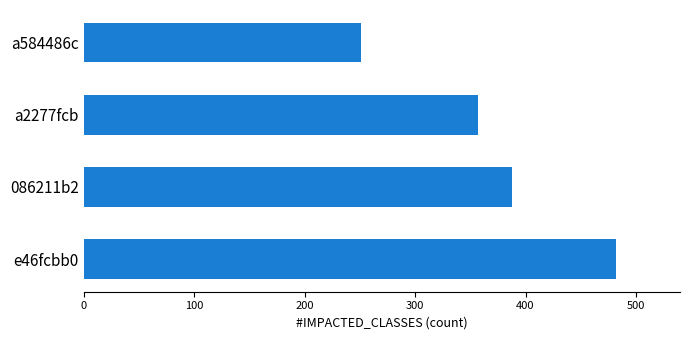

What is the difference between the maximum and minimum values?

231